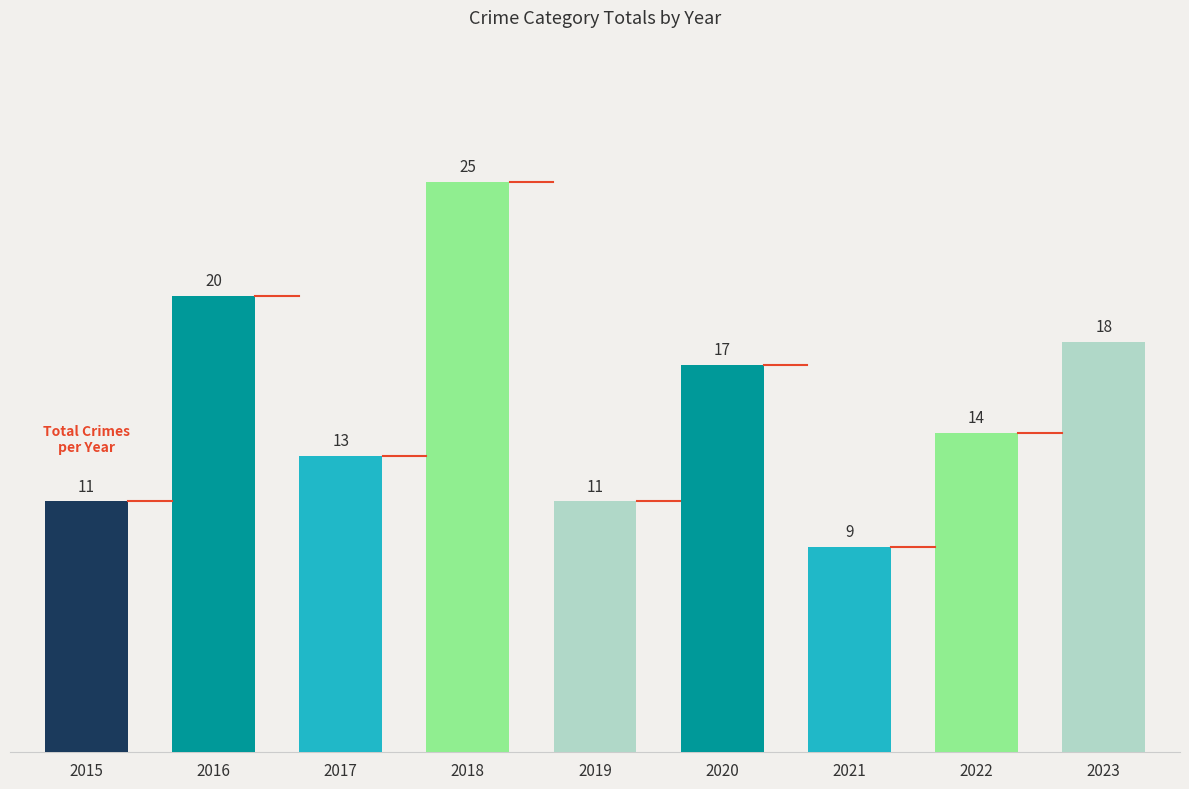

What is the approximate value at 2021, to the nearest 10?

10